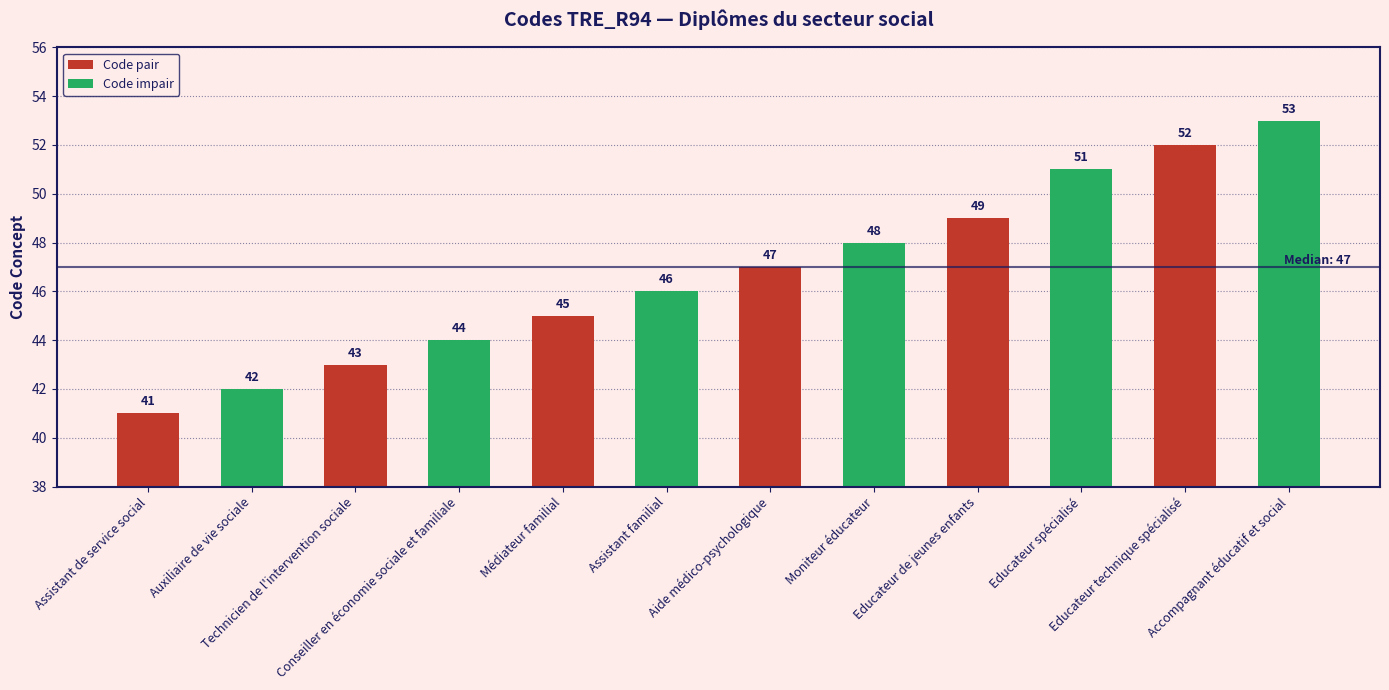

The chart shows a value of 47 at Aide médico-psychologique. True or false?

True